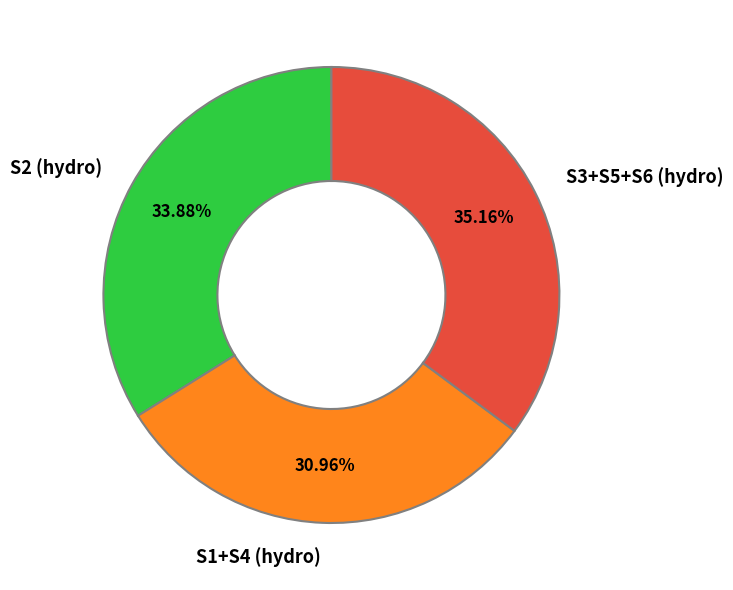

What is the largest slice in the pie chart?

S3+S5+S6 (hydro)